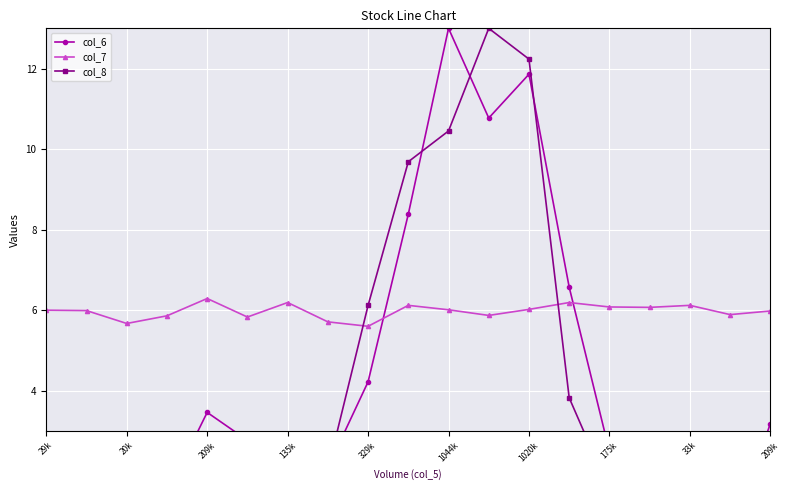

Which category has the lowest value across all series?

20k